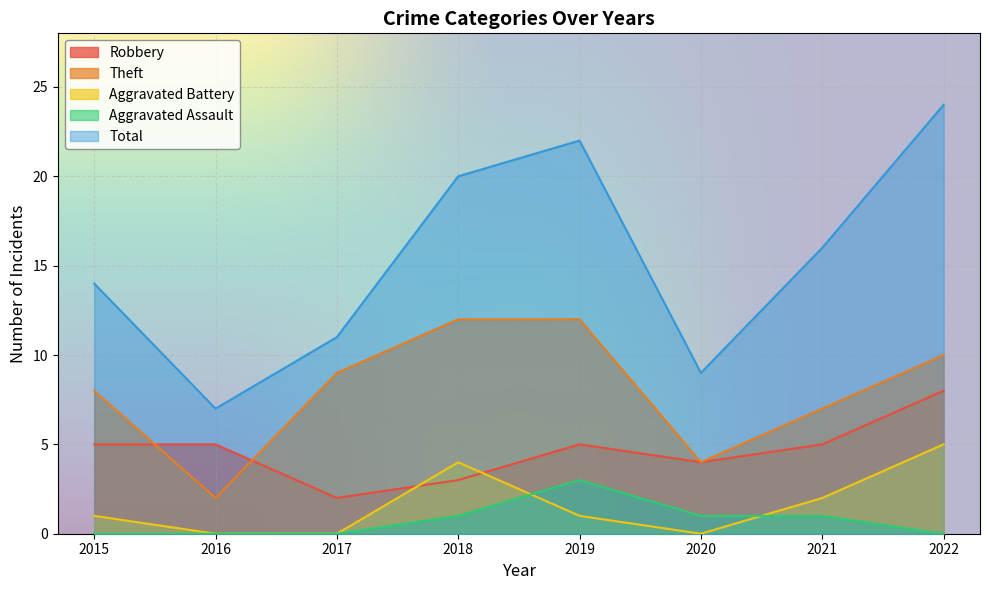

Read the Aggravated Assault value at 2018.

1